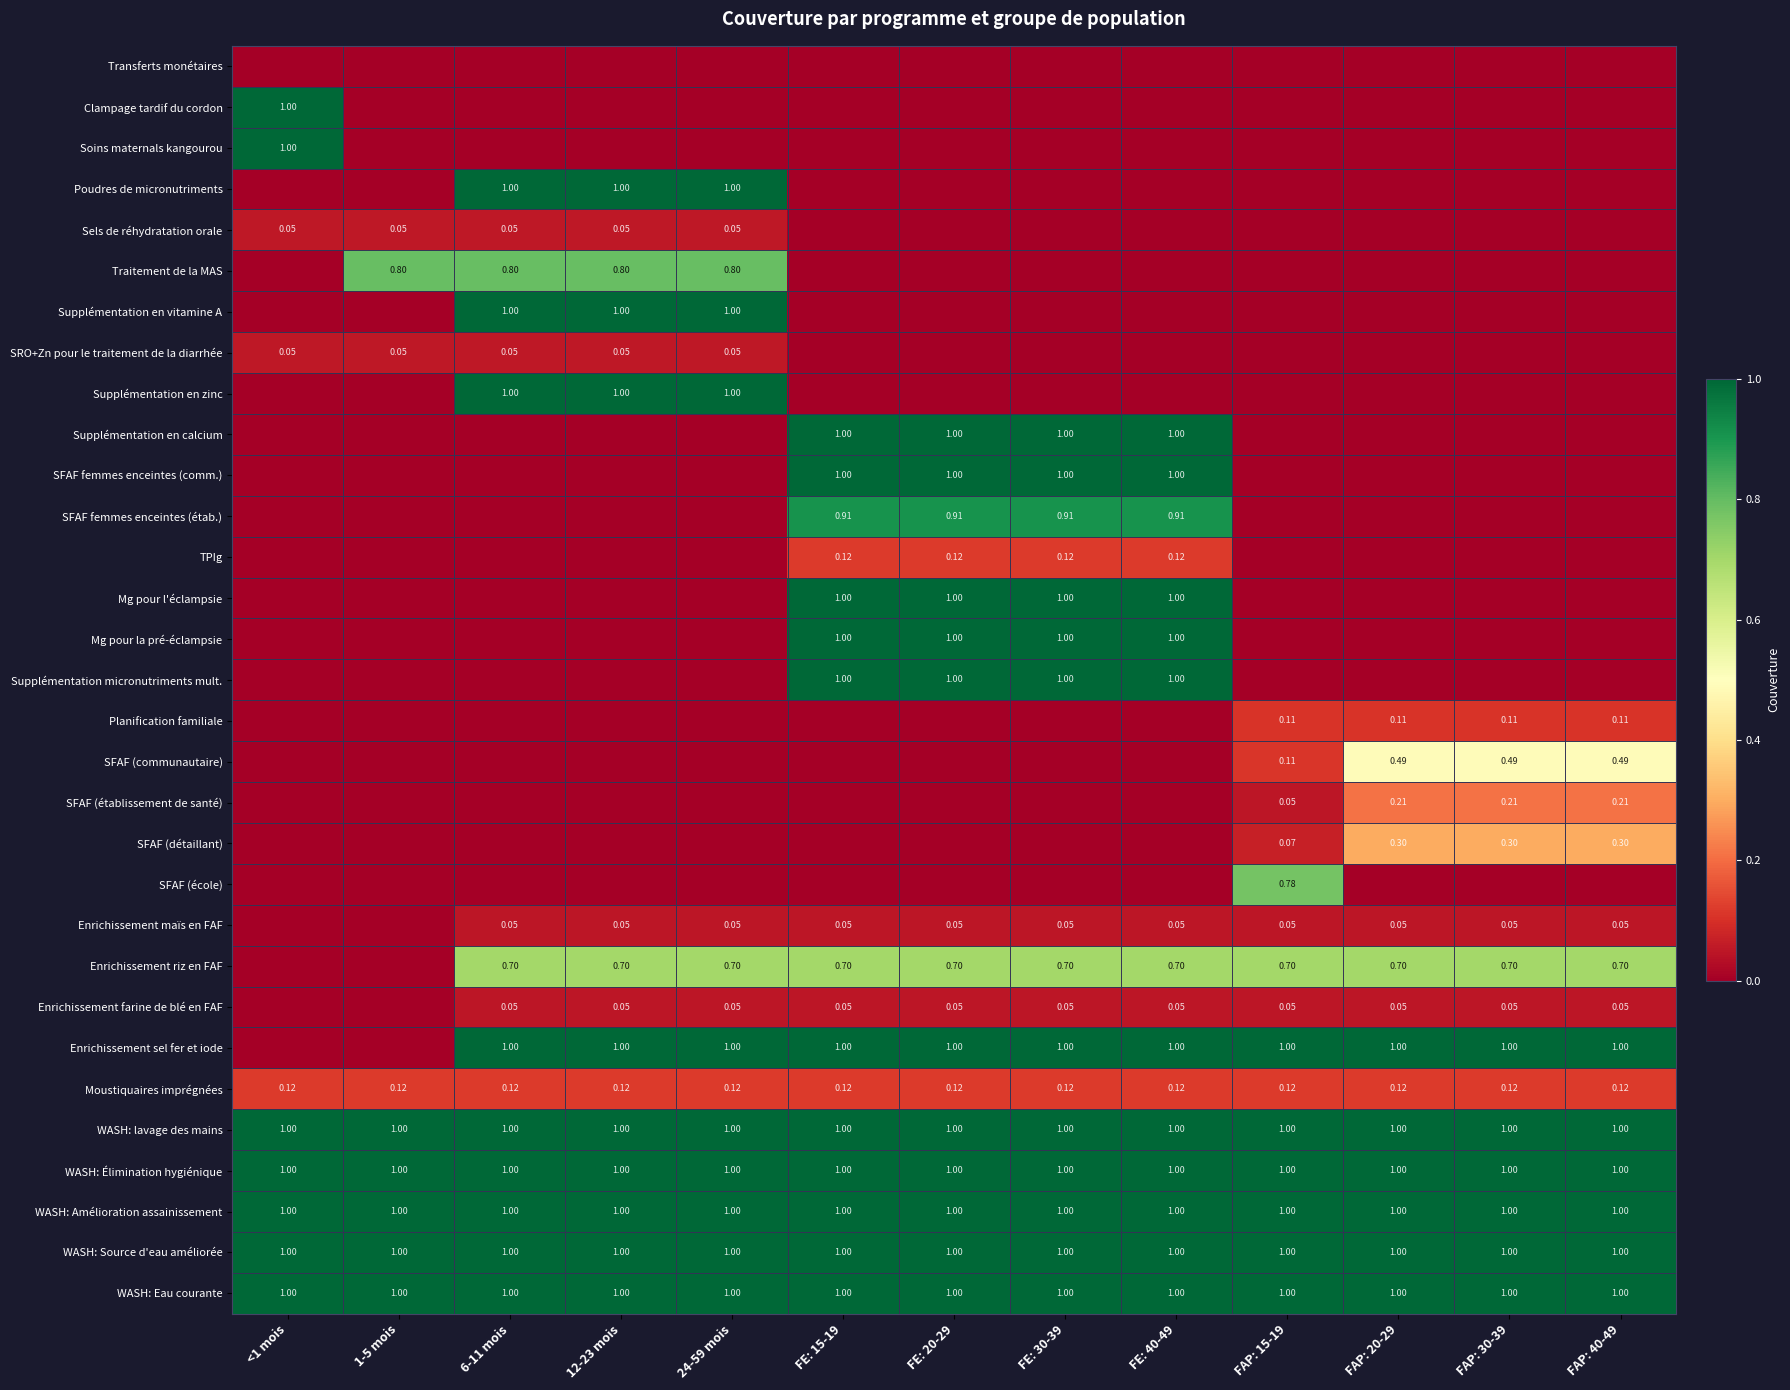

What is the total value across all series at FE: 20-29?

12.9